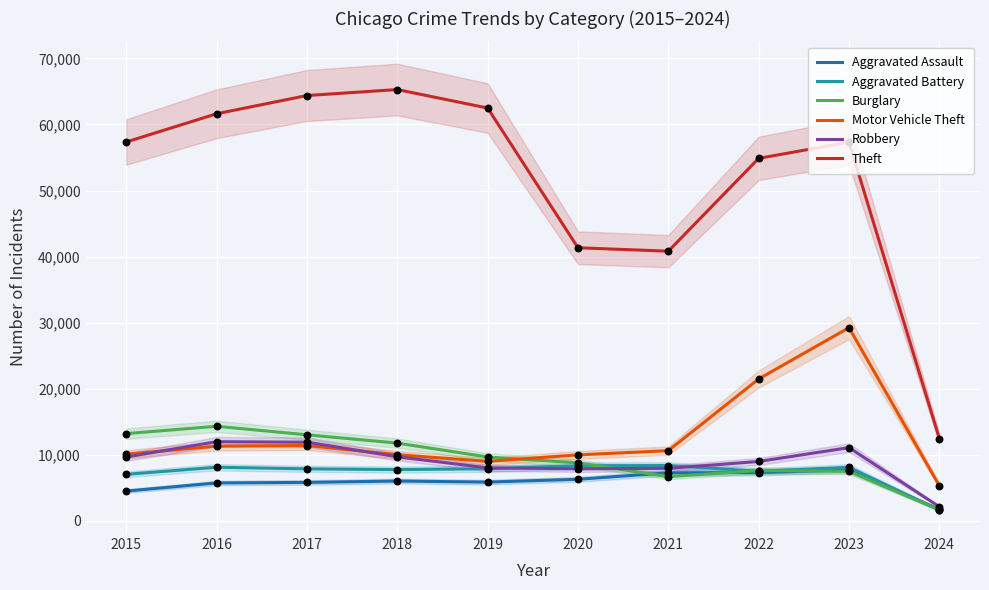

At which category is the sum across all series the highest?

2023